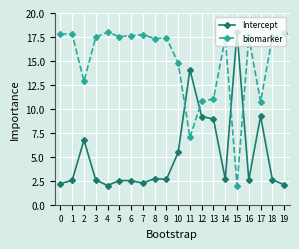

Is this an area chart (filled region under the line)?

No